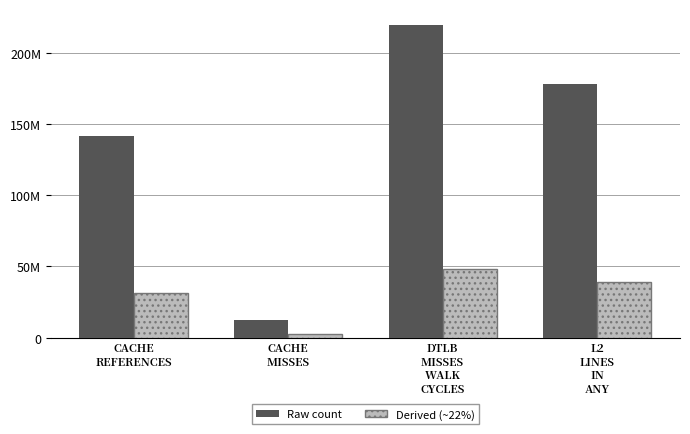

Reading right to left, extract all data points from this chart.

Raw count: L2
LINES
IN
ANY=178507887	DTLB
MISSES
WALK
CYCLES=220136669	CACHE
MISSES=12635178	CACHE
REFERENCES=141561040
Derived (~22%): L2
LINES
IN
ANY=39271735	DTLB
MISSES
WALK
CYCLES=48430067	CACHE
MISSES=2779739	CACHE
REFERENCES=31143428